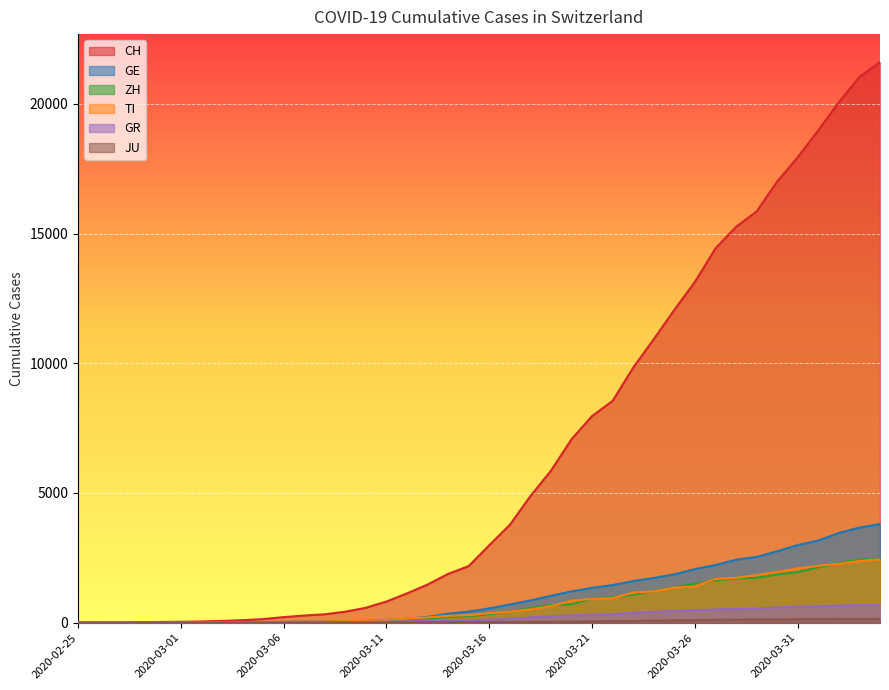

Does the chart display data point markers on the line(s)?

No